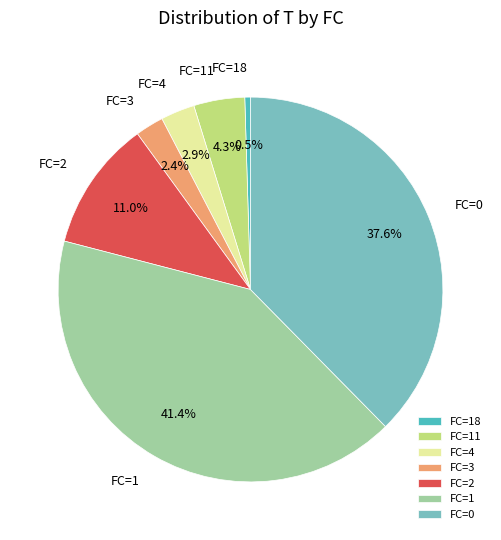

Is there any slice that represents more than half of the pie?

No